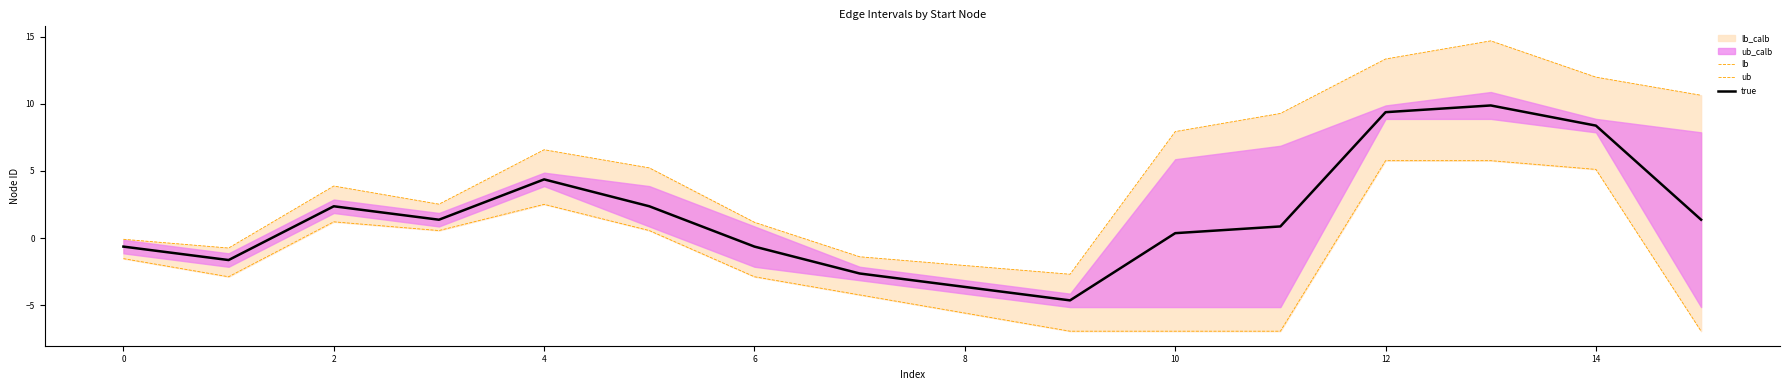

The ub series shows 7.9 at 10. True or false?

True